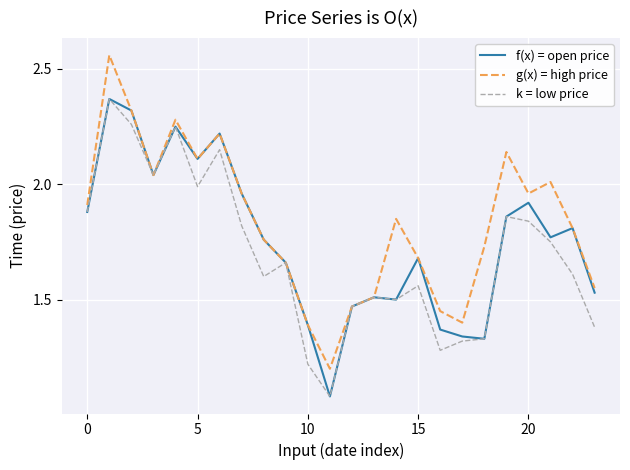

Rank the series by their average value, from lowest to highest.

k = low price, f(x) = open price, g(x) = high price